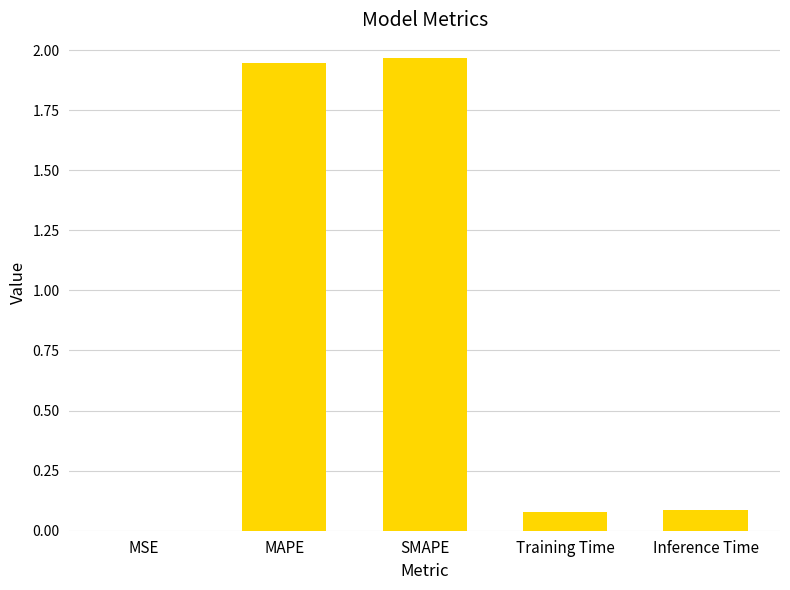

How many distinct data groups are displayed?

1